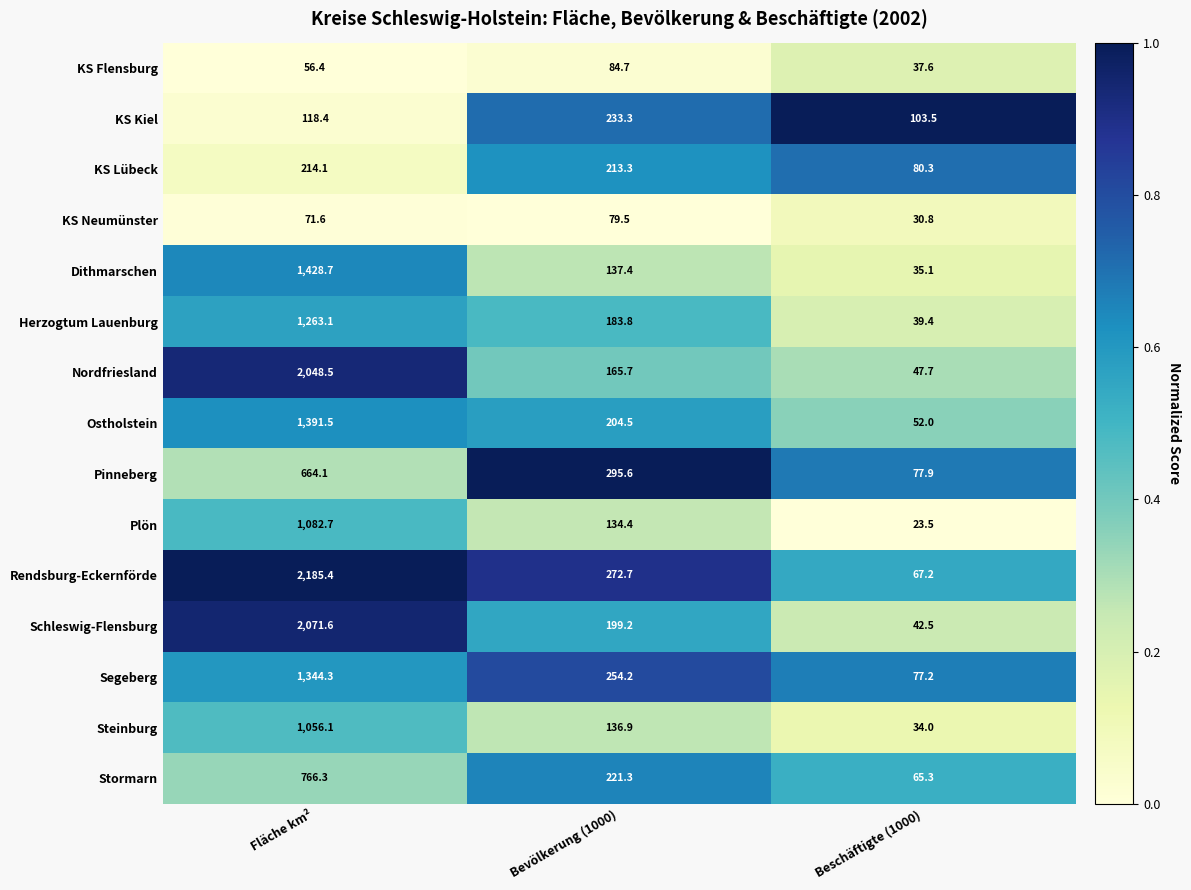

Read the Herzogtum Lauenburg value at Beschäftigte (1000).

39.4